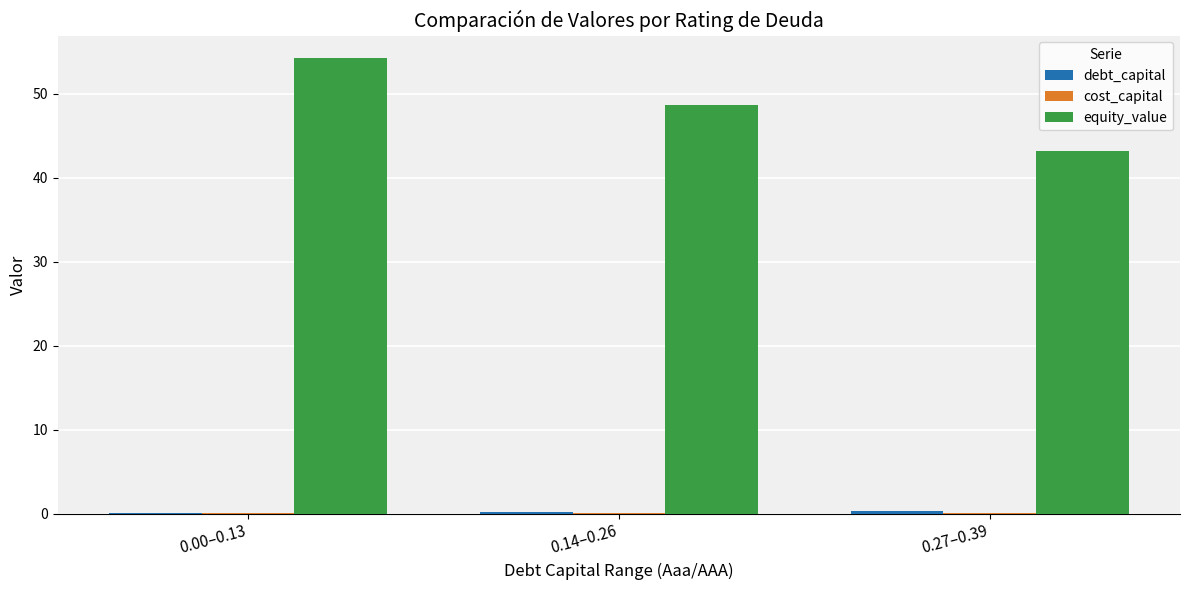

Which series changed the most between 0.14–0.26 and 0.27–0.39?

equity_value